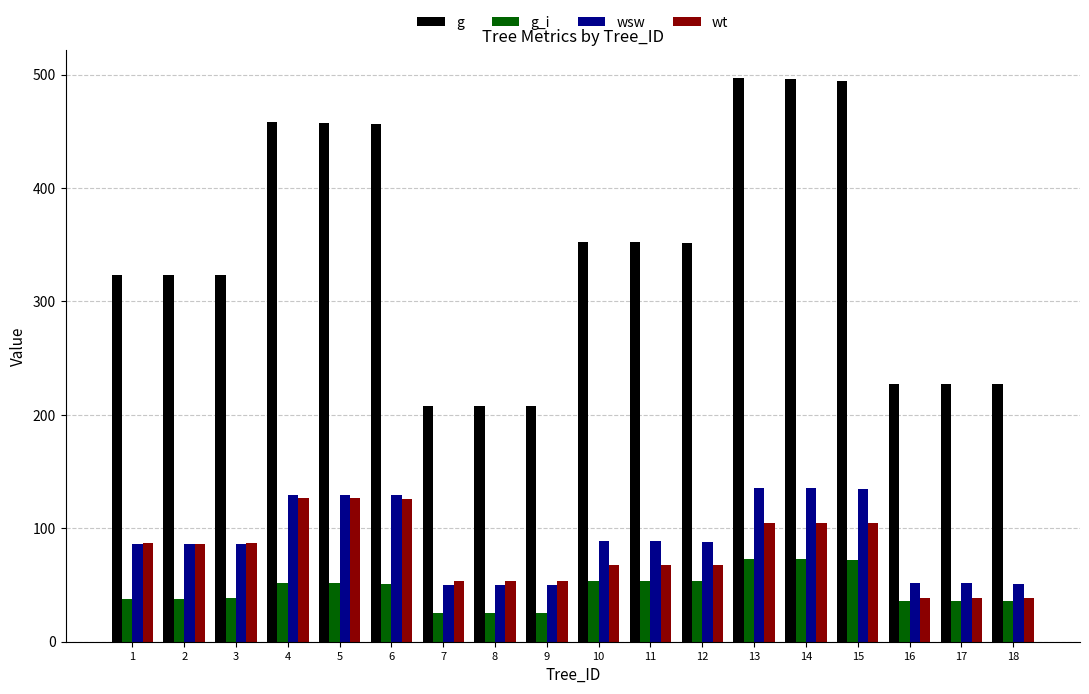

The value of wt at 13 is 65.1. True or false?

False